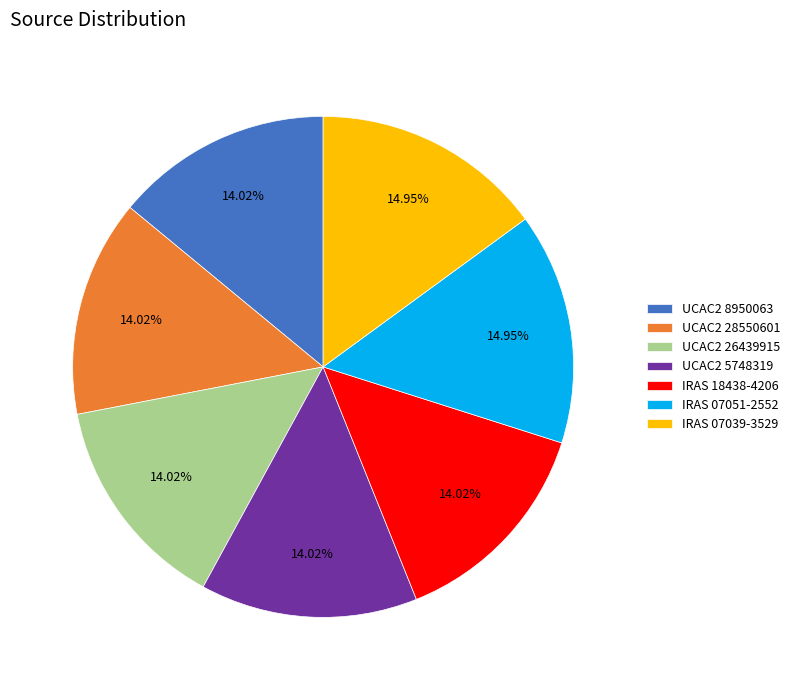

Does IRAS 18438-4206 account for over 50% of the chart?

No